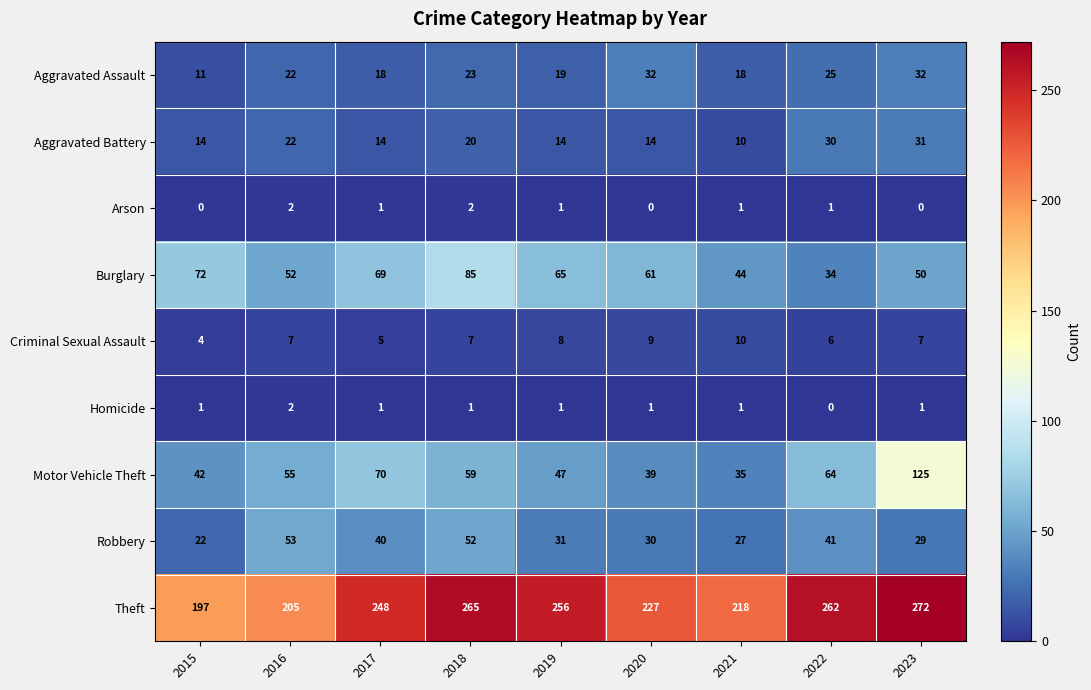

What is the difference between the second highest and minimum values in the Motor Vehicle Theft series?

35